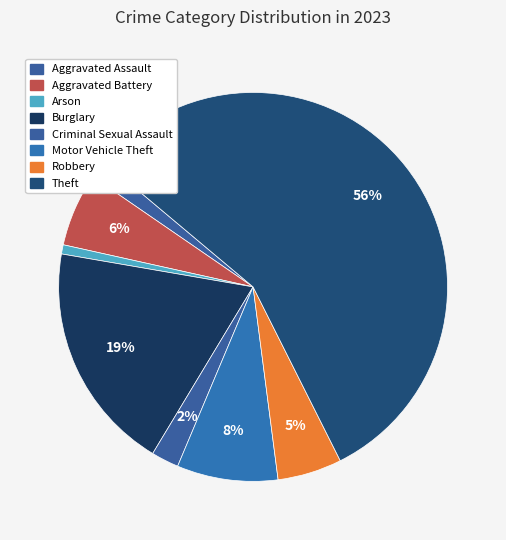

How many segments does this pie chart have?

8